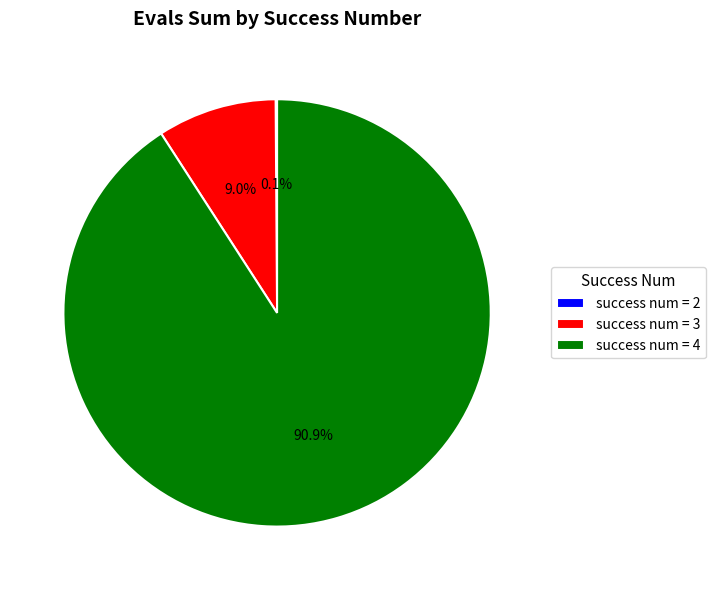

Do success num = 3 and success num = 4 together represent more than half of the pie?

Yes